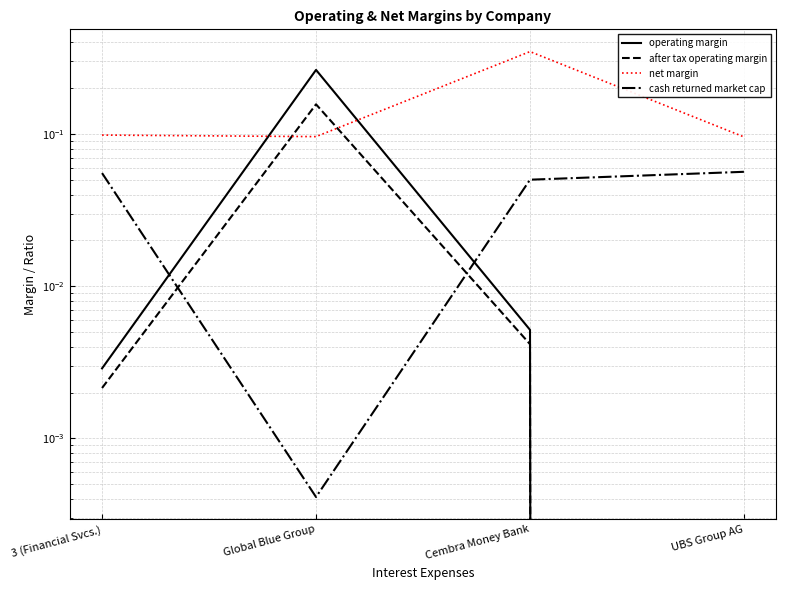

Between which two adjacent categories do operating margin and net margin first intersect?

3 (Financial Svcs.) and Global Blue Group